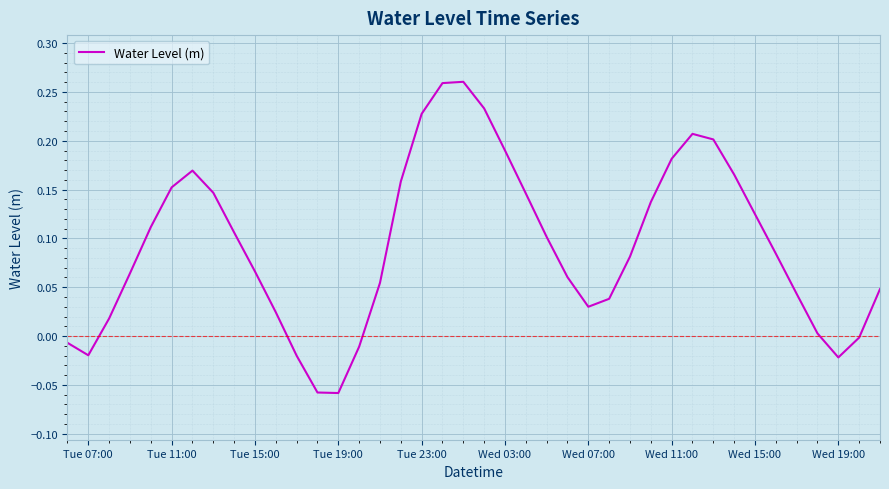

Does the chart have visible grid lines?

Yes